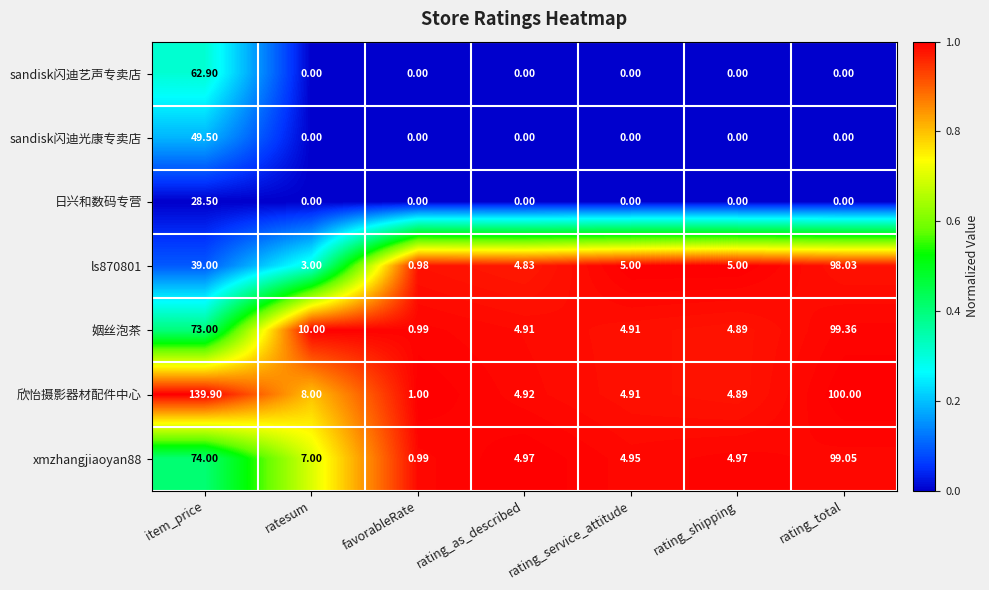

What is the spread (max minus min) of values at rating_as_described?

5.0